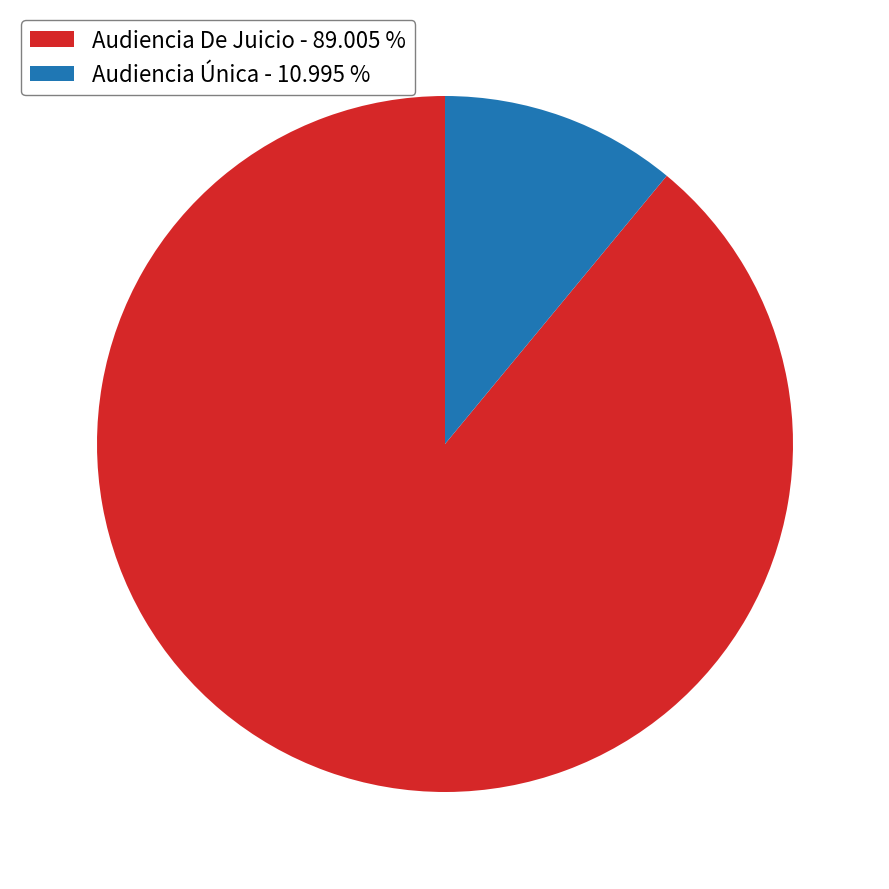

How many slices are in this pie chart?

2